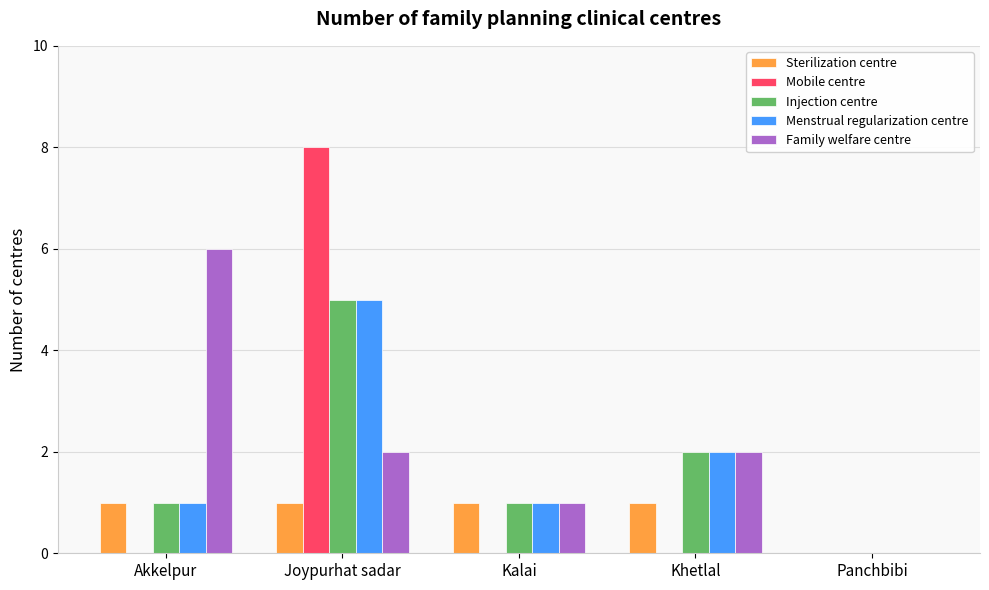

Does the chart contain stacked bars?

No